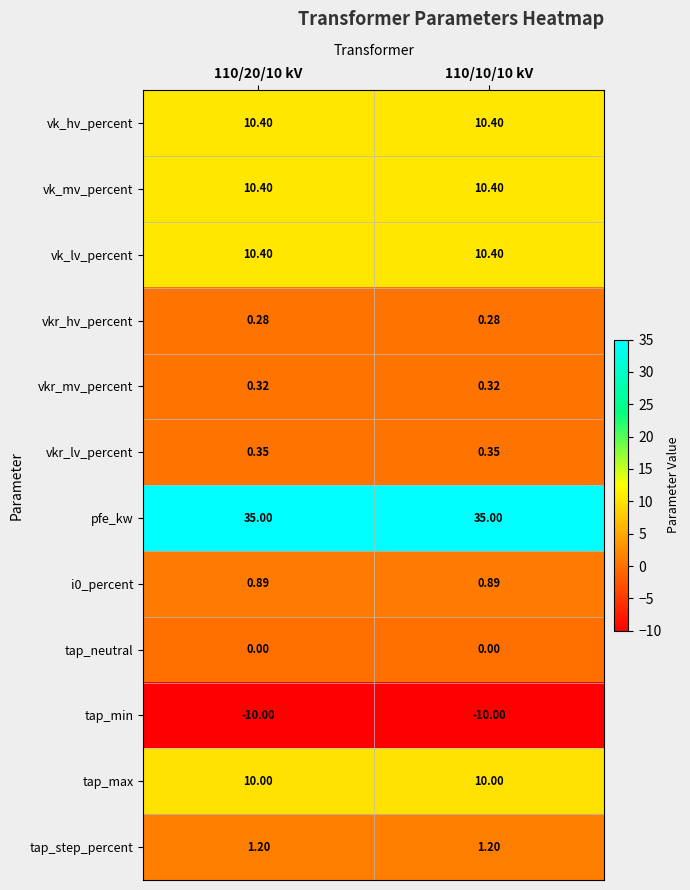

Is the value of vk_mv_percent at 110/10/10 kV greater than the value of tap_step_percent at 110/20/10 kV?

Yes